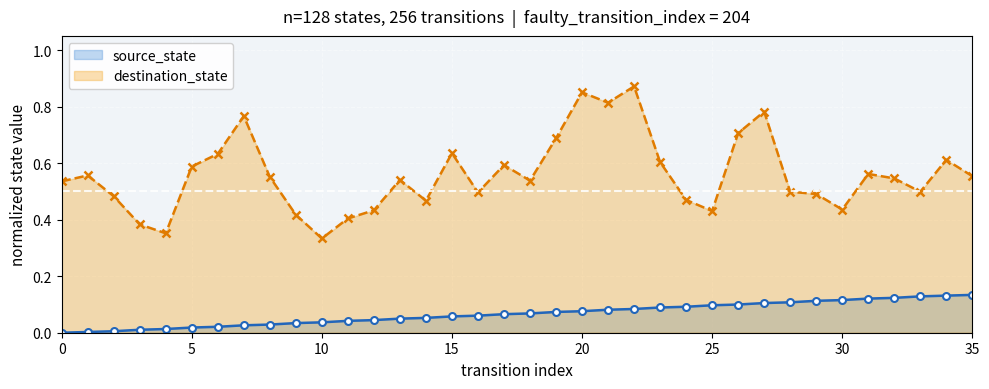

Read the destination_state value at 10.

0.3